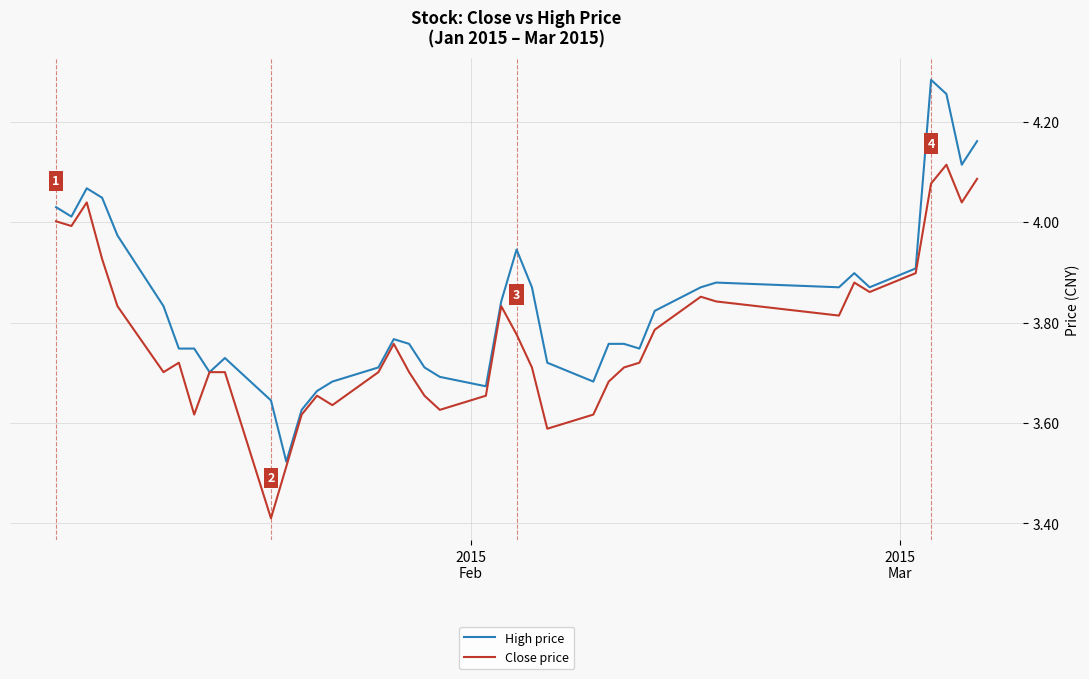

Which series has the largest total across all categories?

High price